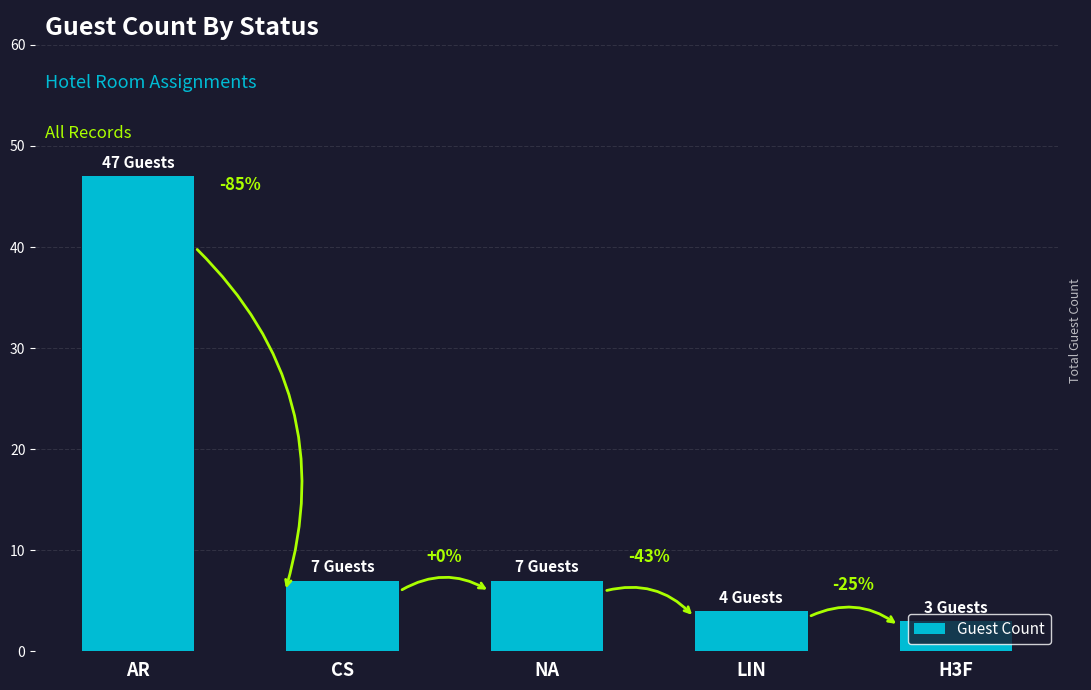

Are the bars horizontal?

No